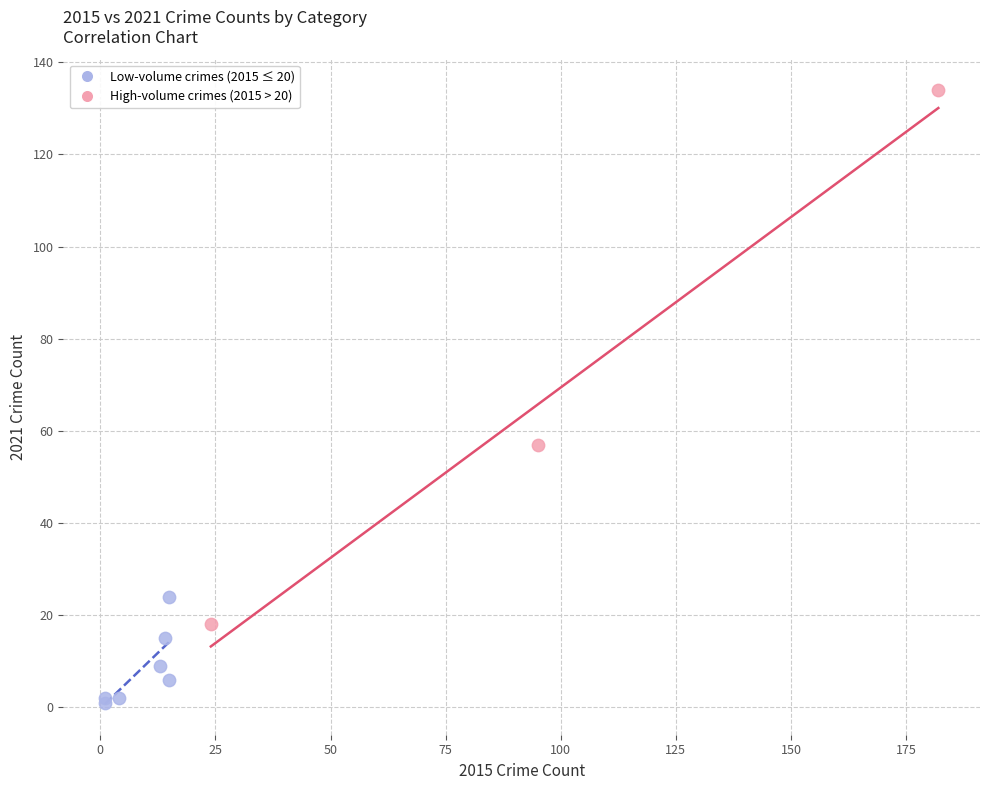

Which series contains the highest Y value?

High-volume crimes (2015 > 20)